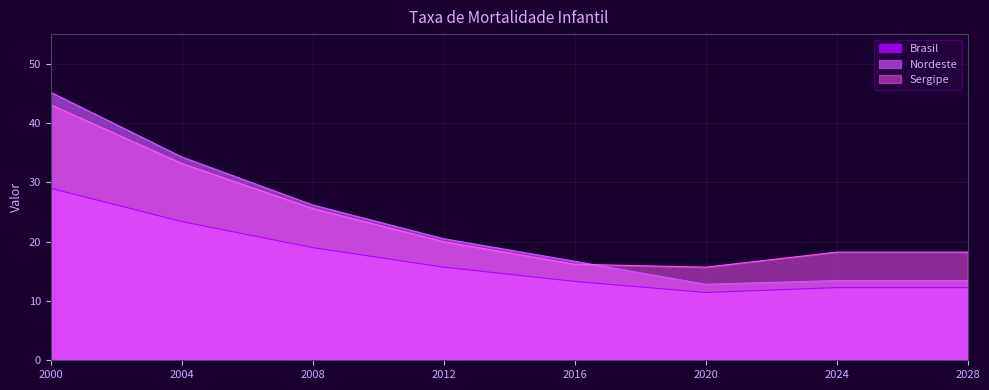

What is the smallest value displayed?

11.4